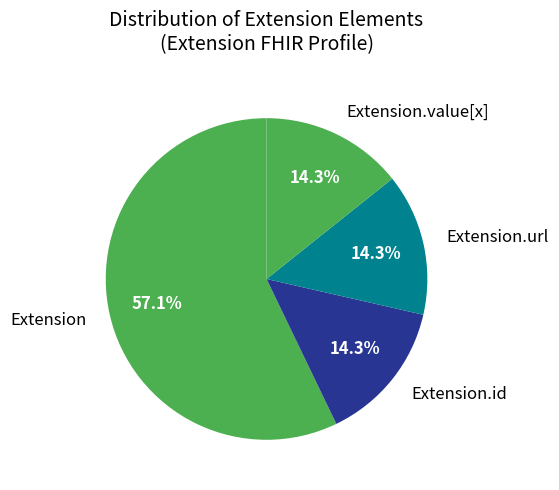

What percentage do Extension.url and Extension.value[x] together represent?

28.6%